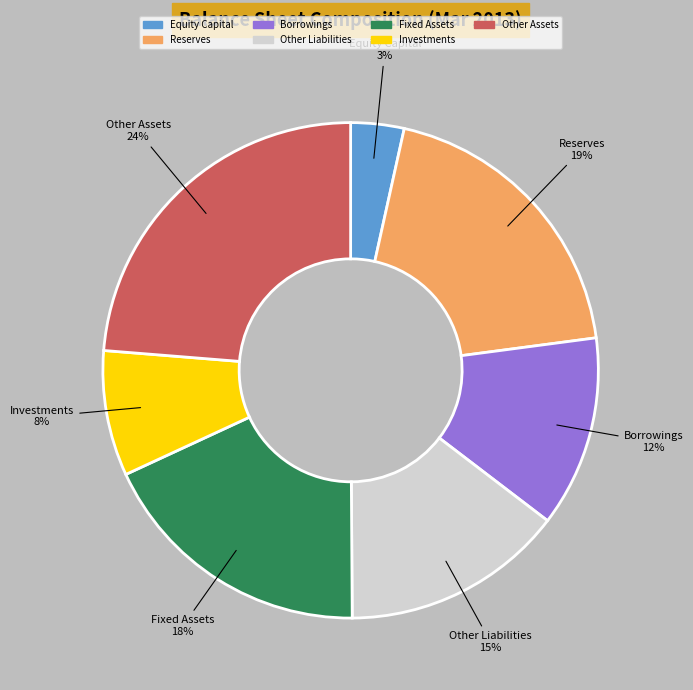

What is the ratio of the value at Fixed Assets to the value at Investments?

2.2